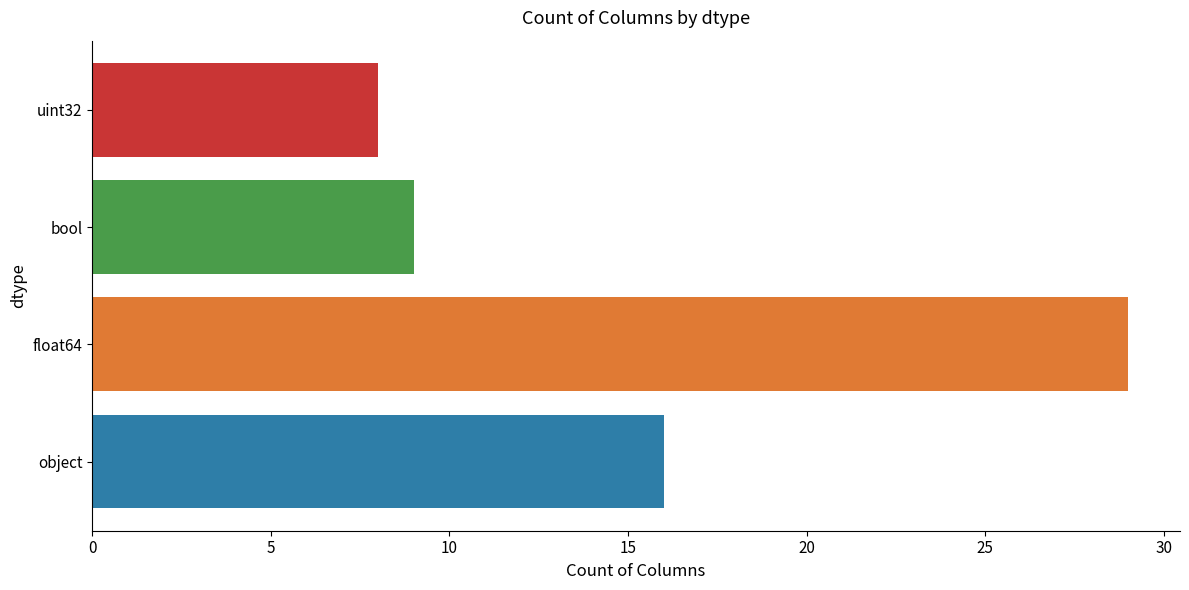

What is the difference between the values at object and float64?

13